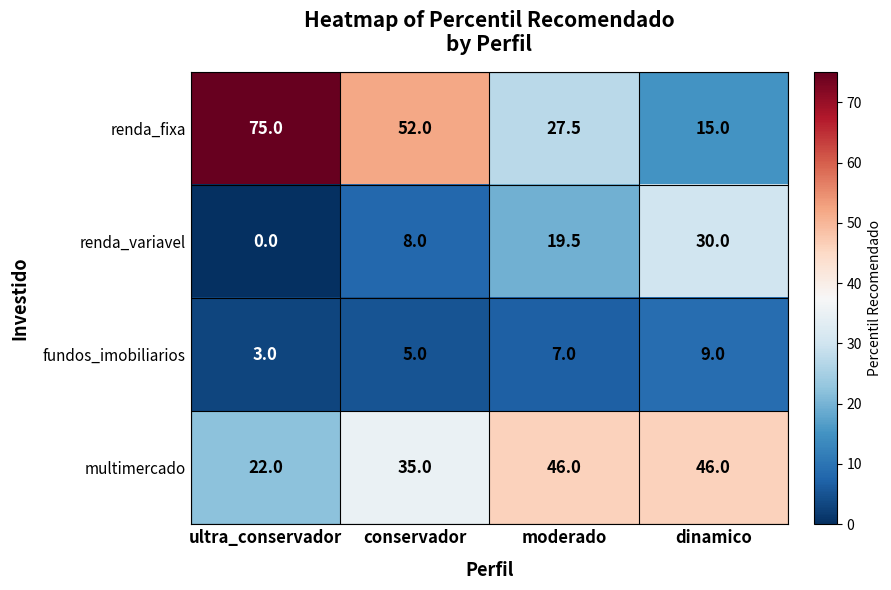

List the series in order of their peak value, highest first.

renda_fixa, multimercado, renda_variavel, fundos_imobiliarios